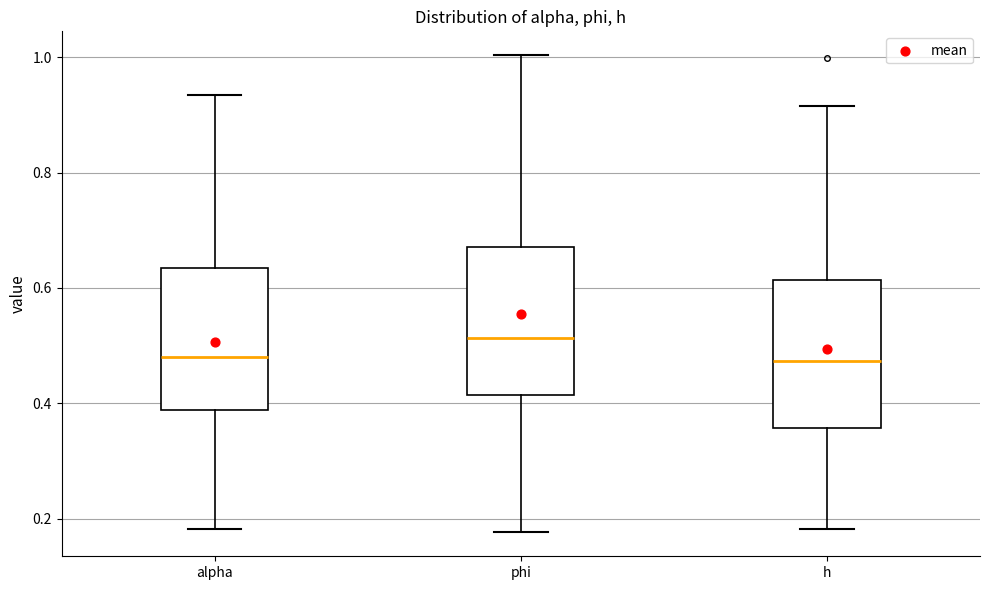

Which box's median line is the highest?

phi